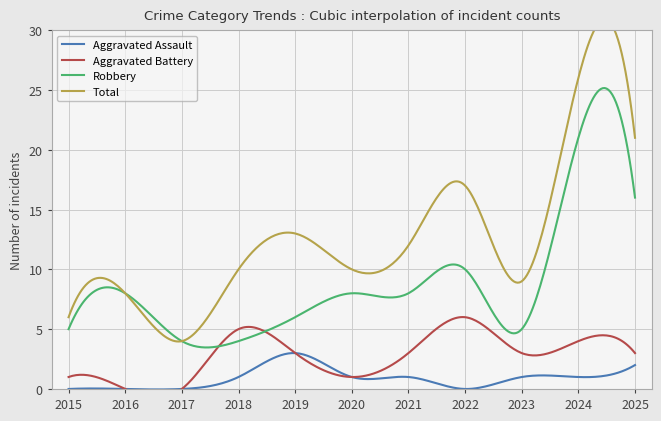

The value of Total at 2018 is 4. True or false?

False